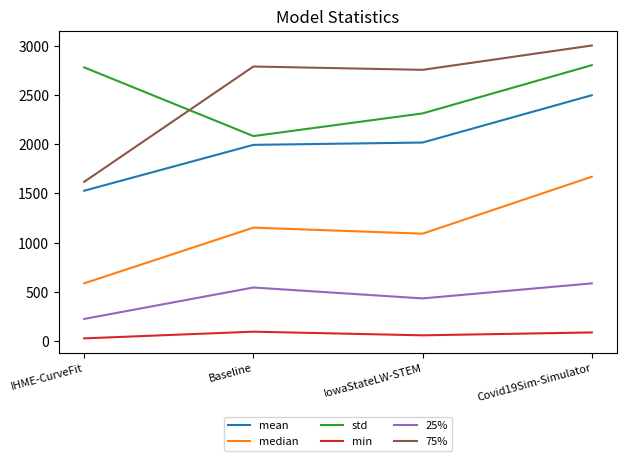

What is the spread (max minus min) of values at Covid19Sim-Simulator?

2910.4